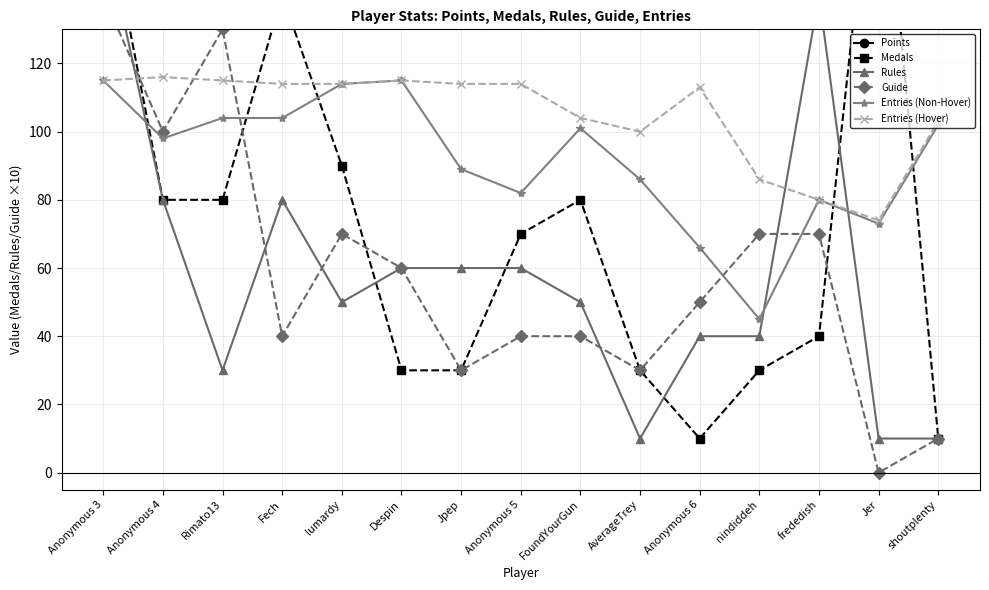

What is the label of the 9th point from the right?

Jpep